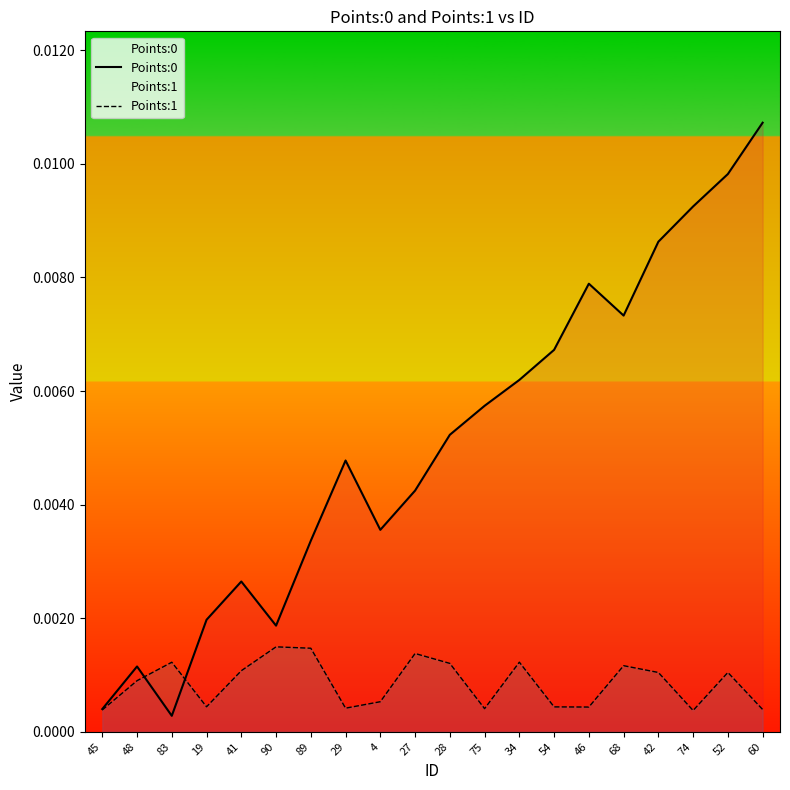

Does the chart display data point markers on the line(s)?

No